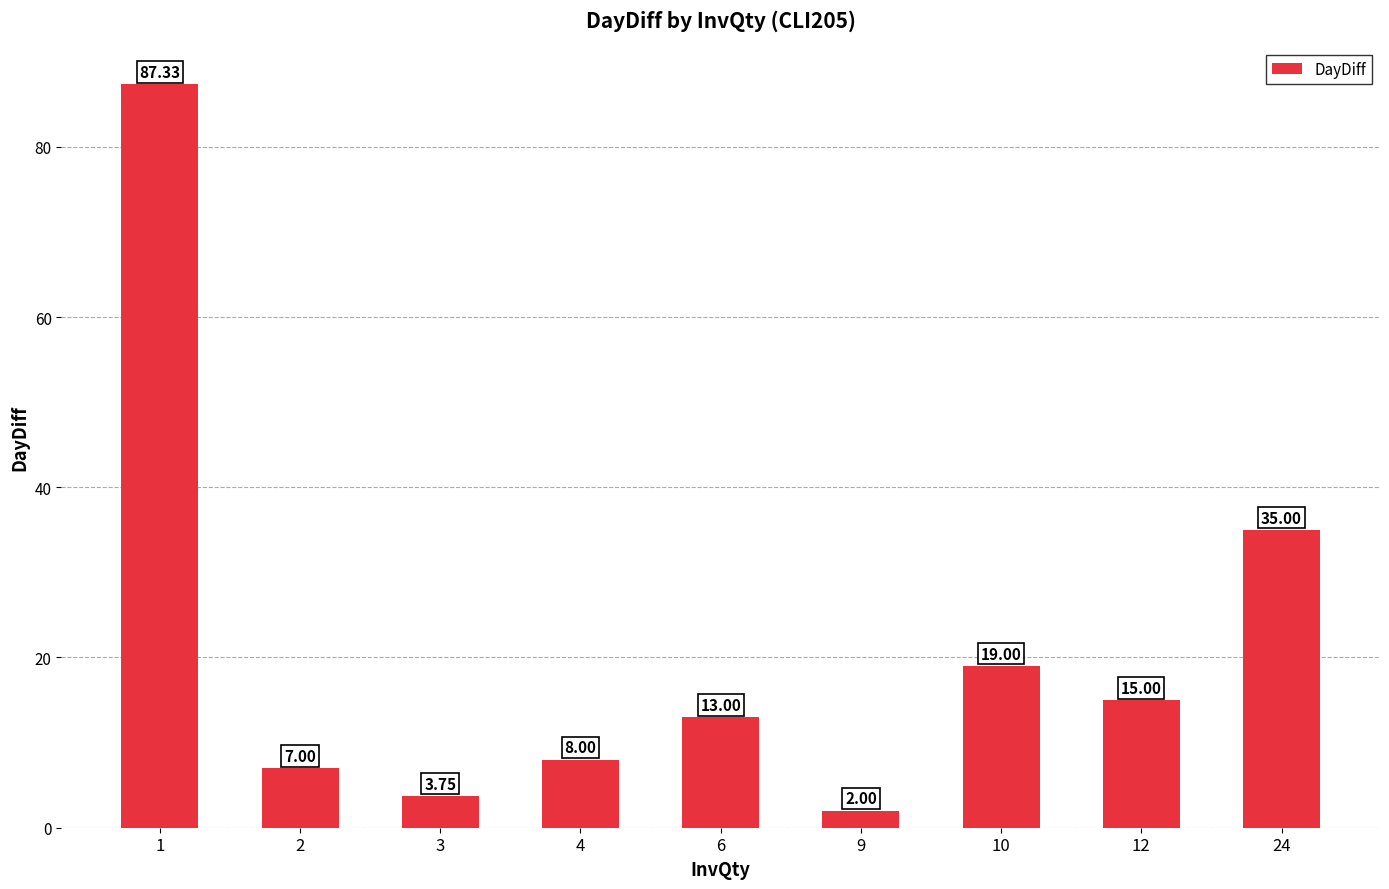

Which has a higher value, 6 or 1?

1